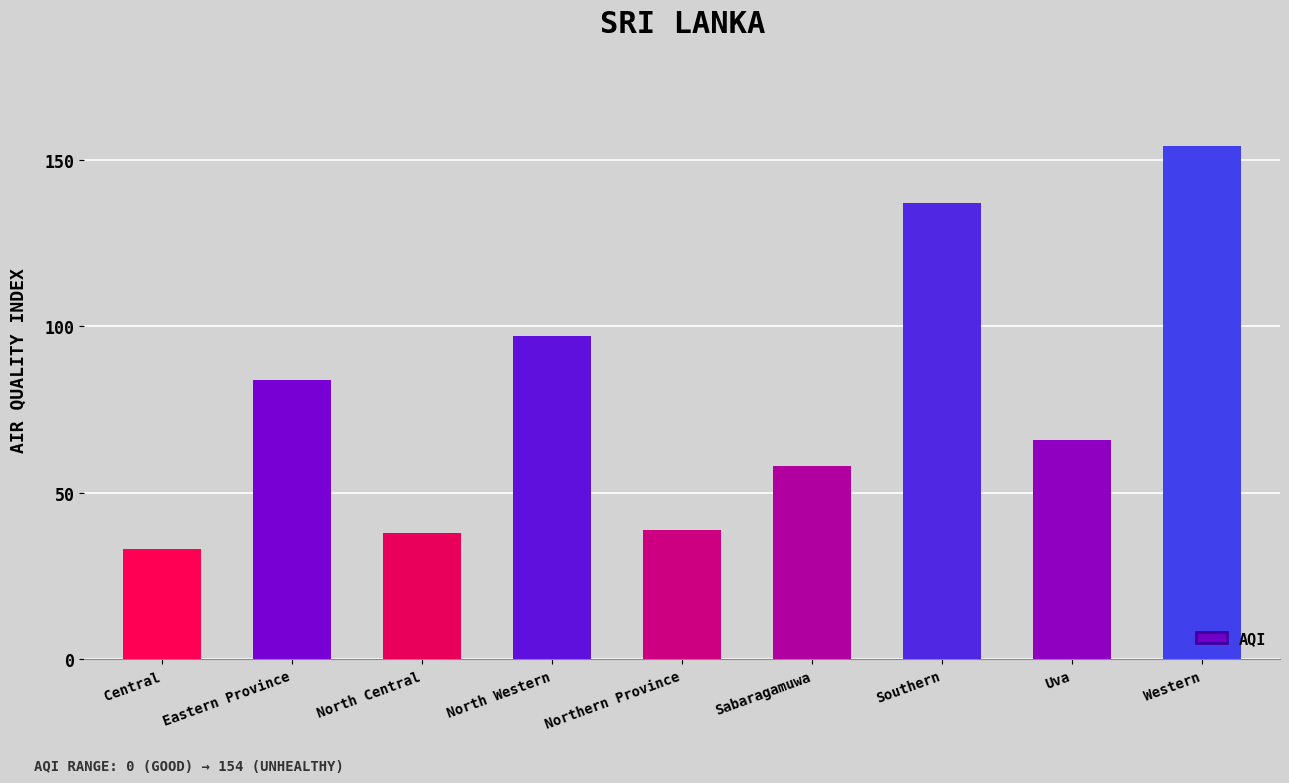

Is it true that the value at Eastern Province is 150?

False